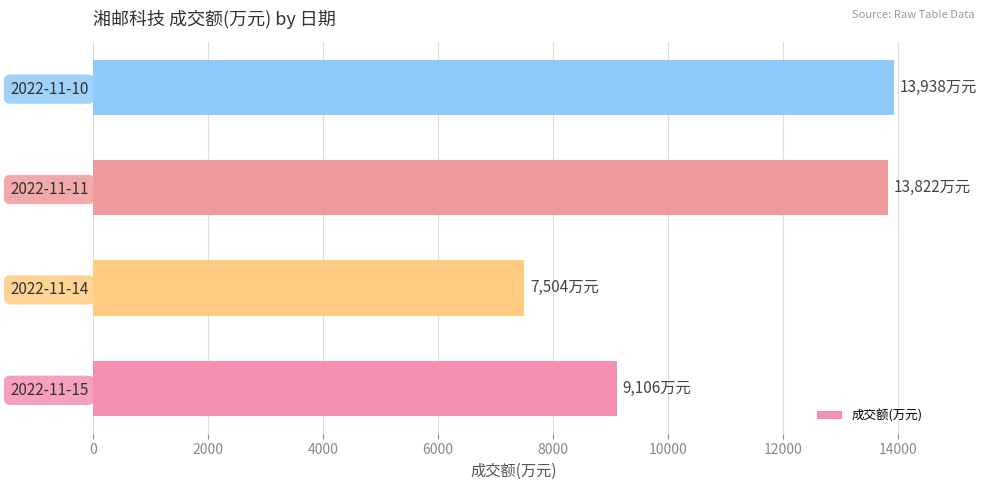

Reading bottom to top, list all the values displayed in this chart.

9106	7504	13822	13938